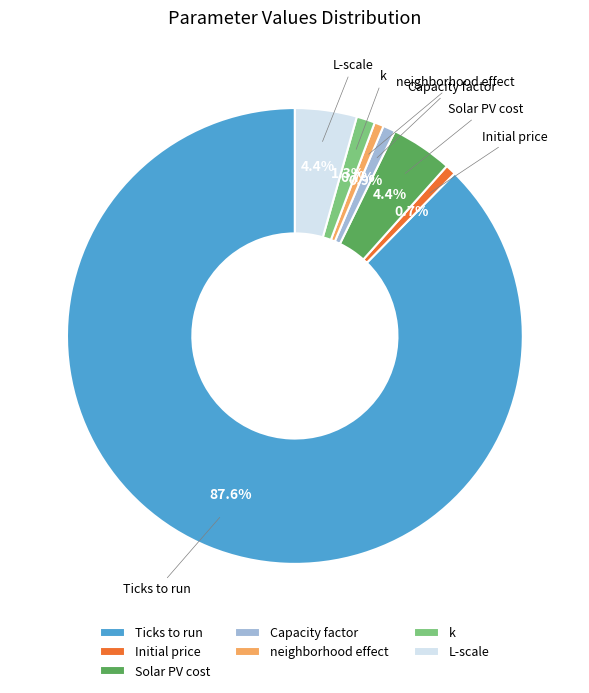

The Capacity factor slice represents 1% of the pie. True or false?

True